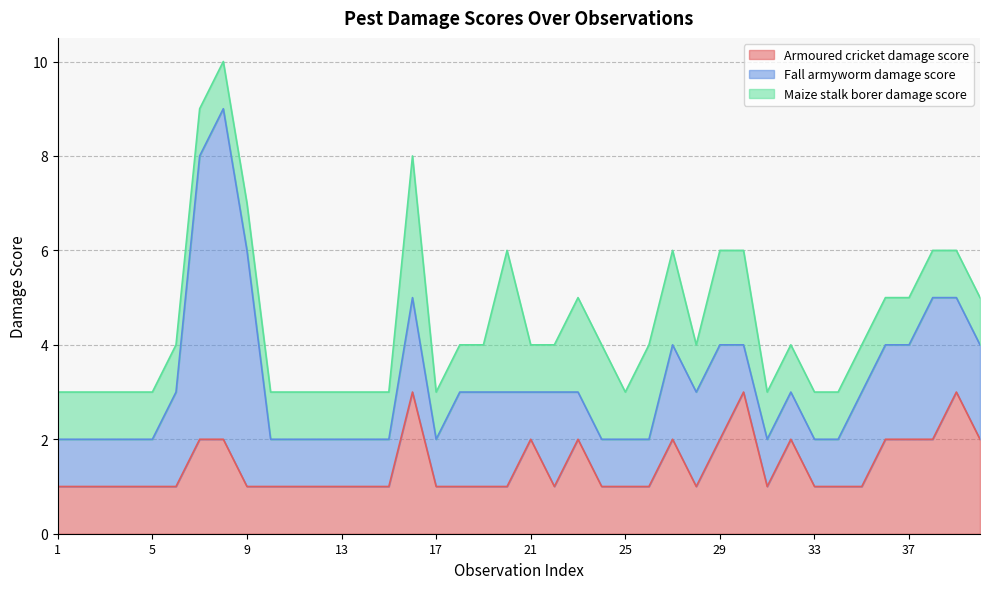

How many lines are shown in the chart?

3